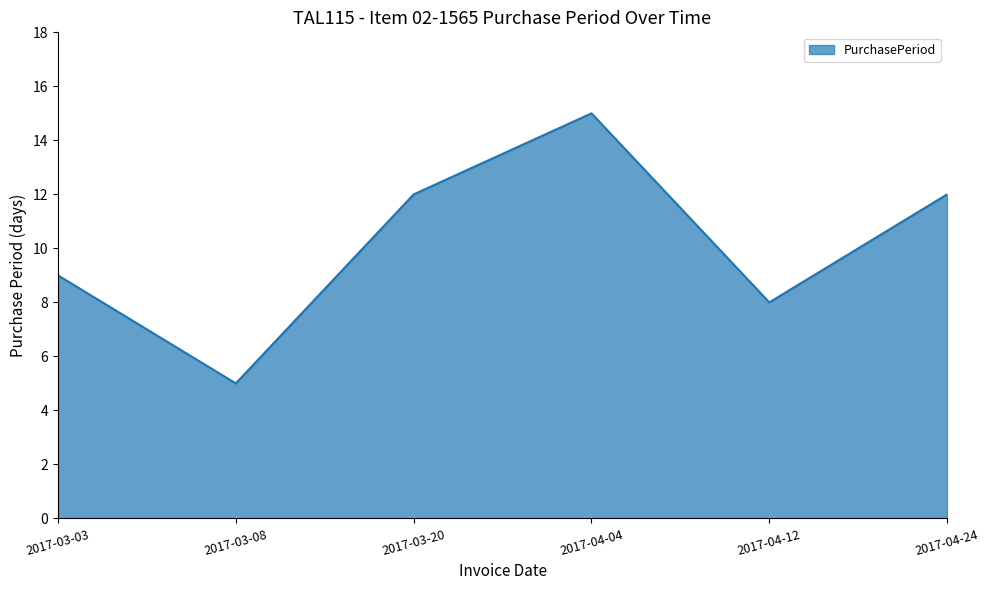

Count the values in the range 8 to 12.

4